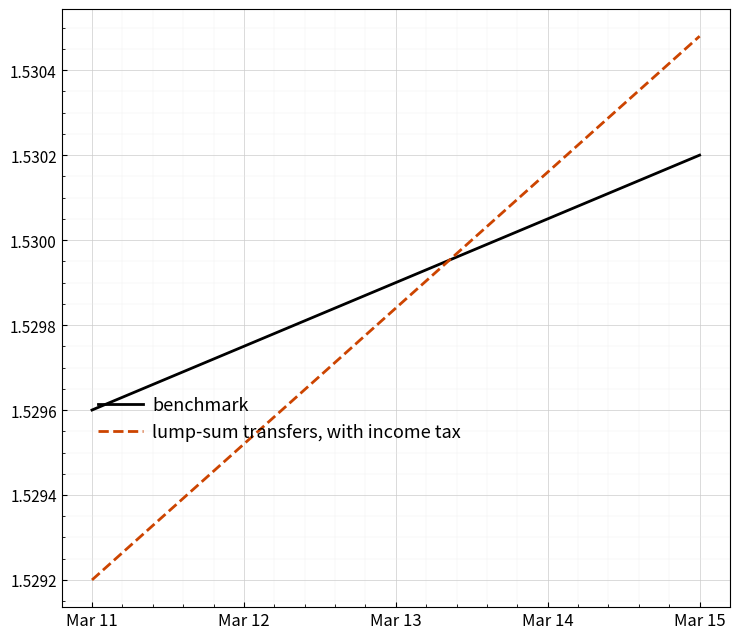

What are all the series names shown in the legend?

benchmark, lump-sum transfers, with income tax